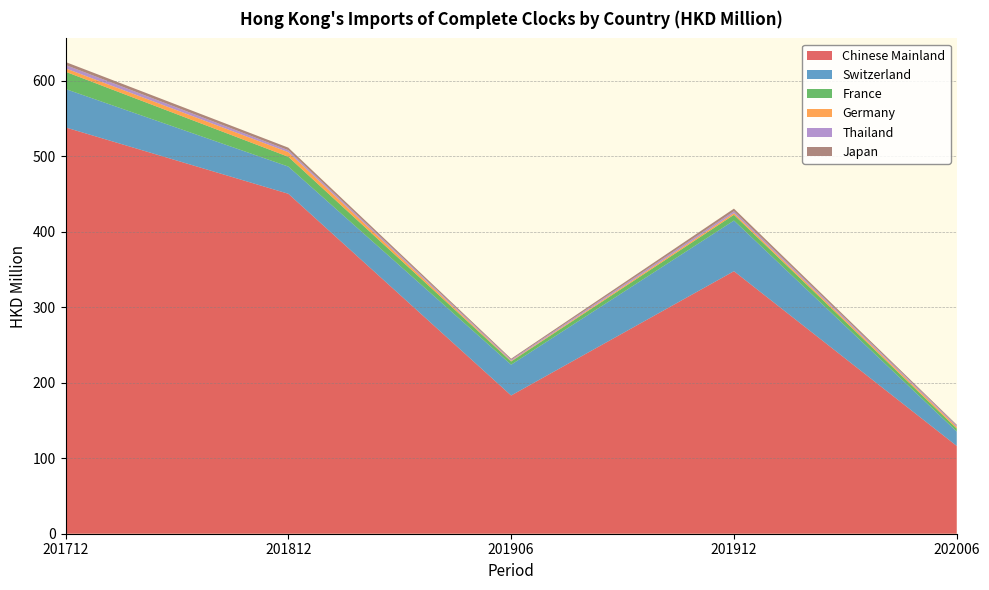

Reading left to right, list all the values displayed in this chart.

Chinese Mainland: 538.0	450.2	183.1	347.6	116.2
Switzerland: 50.9	36.0	40.8	67.1	19.1
France: 22.9	12.9	4.3	7.6	4.0
Germany: 4.4	6.1	0.8	2.2	2.1
Thailand: 4.5	2.6	1.5	2.6	1.7
Japan: 3.9	3.4	1.3	3.4	1.1